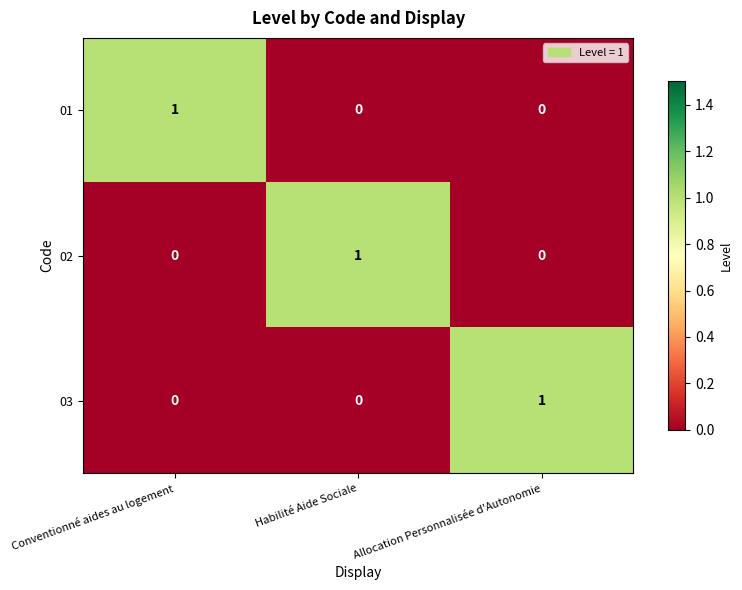

At how many categories does at least one series exceed 0?

3